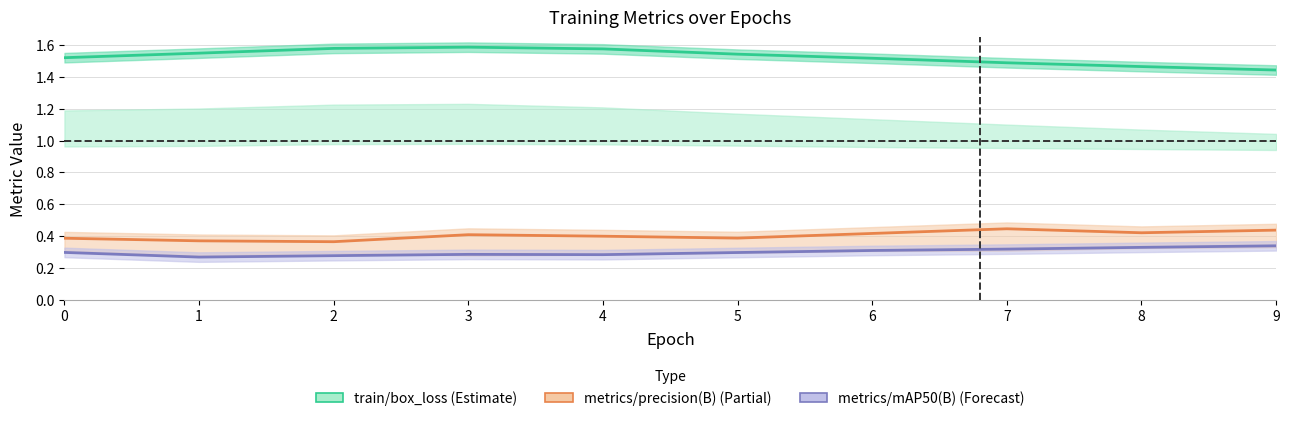

Which category has the highest value in the train/box_loss series?

3